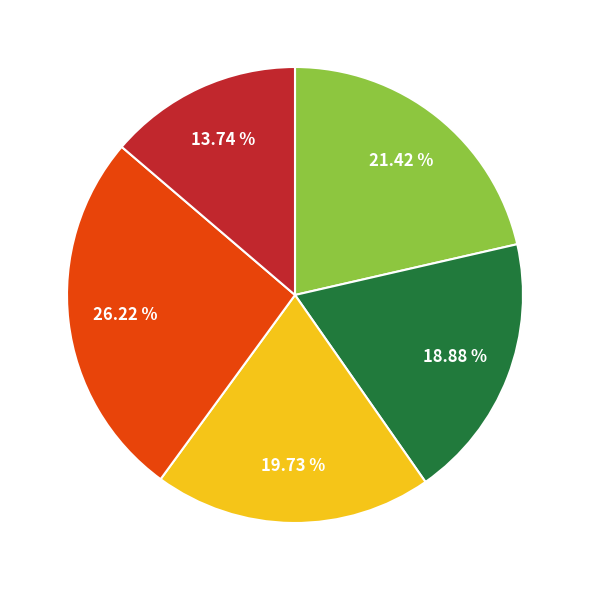

Is there a majority slice in this chart?

No